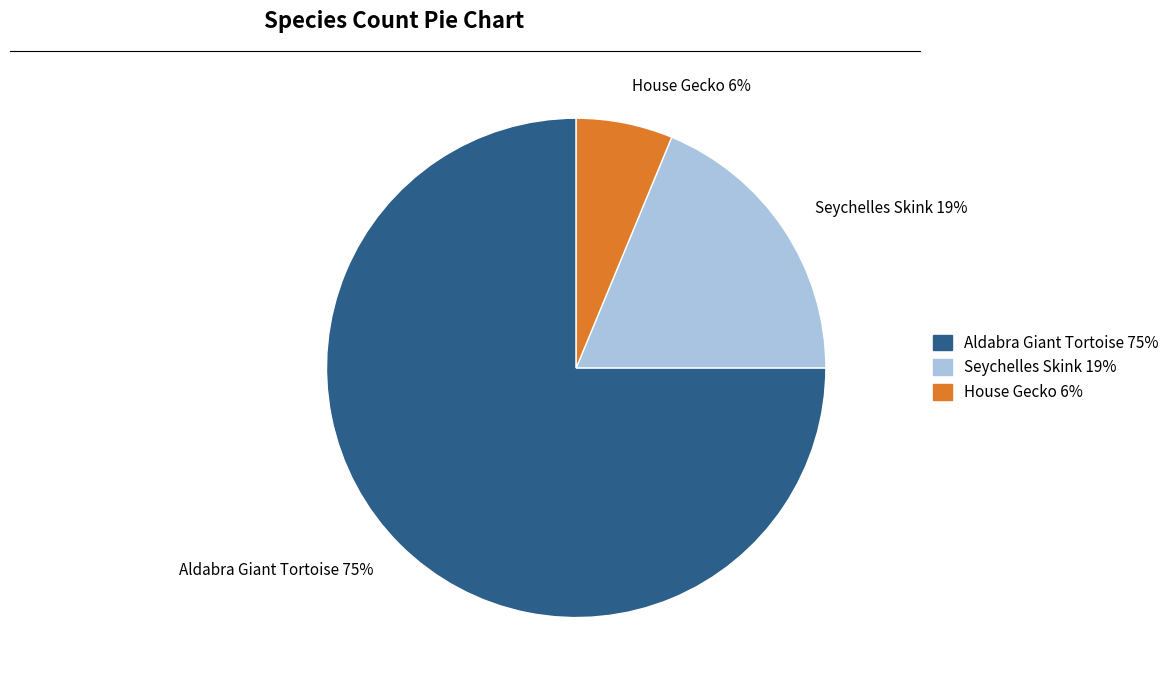

Which has a higher value, House Gecko or Seychelles Skink?

Seychelles Skink